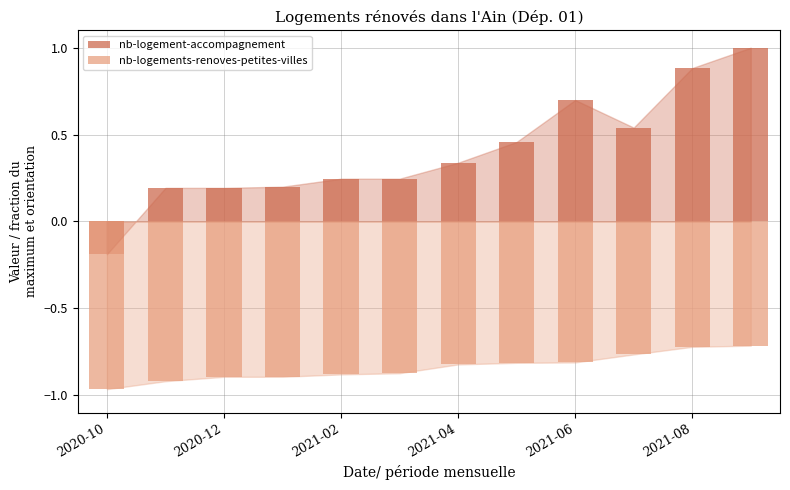

What is the difference between the maximum and second lowest values in the nb-logements-renoves-petites-villes series?

89